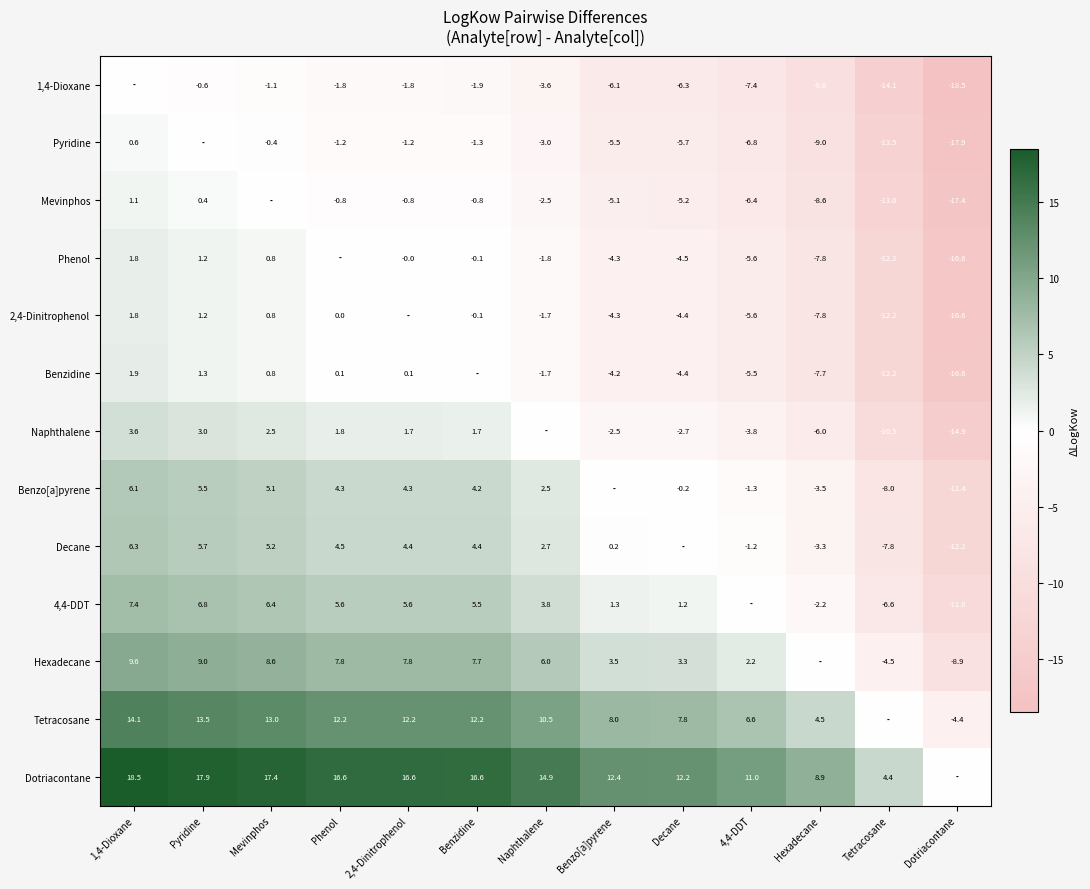

What is the total value across all series at Tetracosane?

-110.1